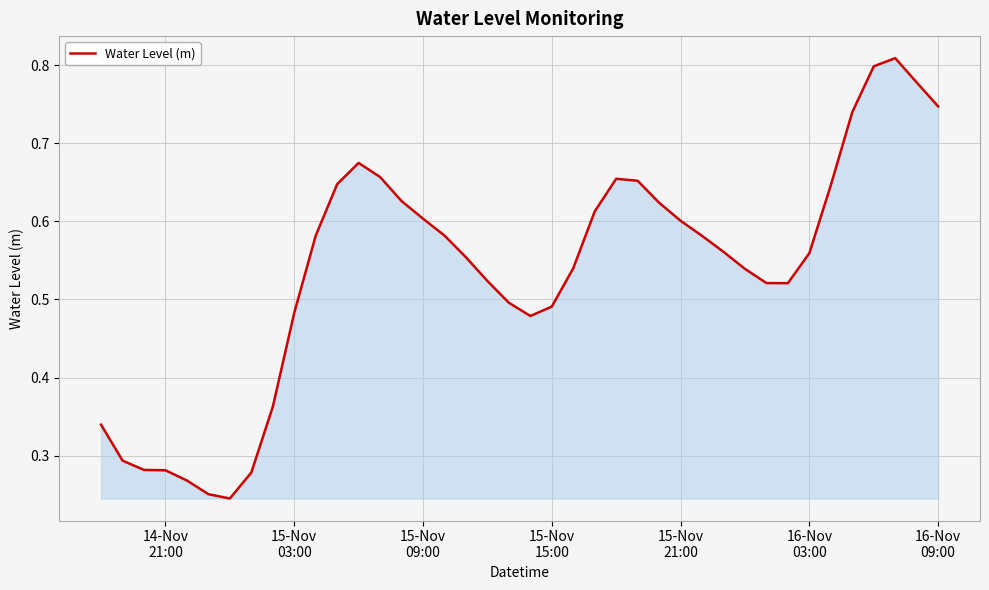

Is this an area chart (filled region under the line)?

Yes